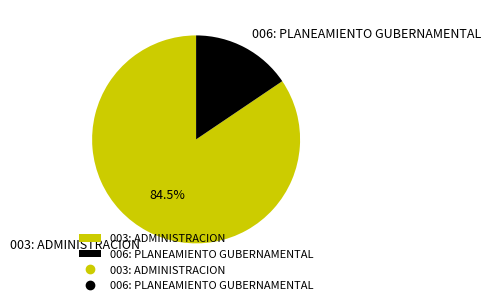

Combined, what portion of the pie is 006: PLANEAMIENTO GUBERNAMENTAL and 003: ADMINISTRACION?

100.0%